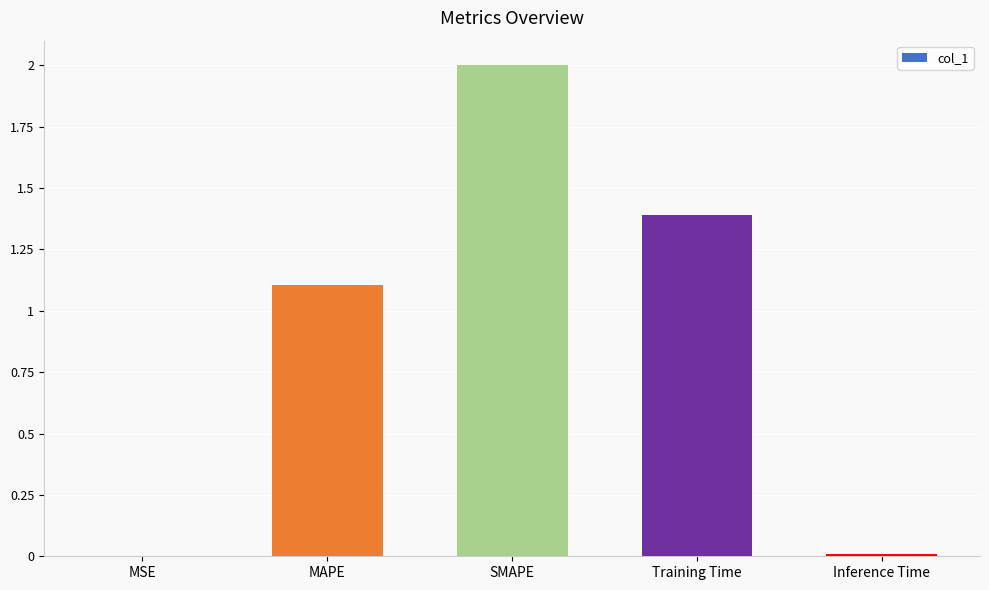

What is the maximum value shown in the chart?

2.0